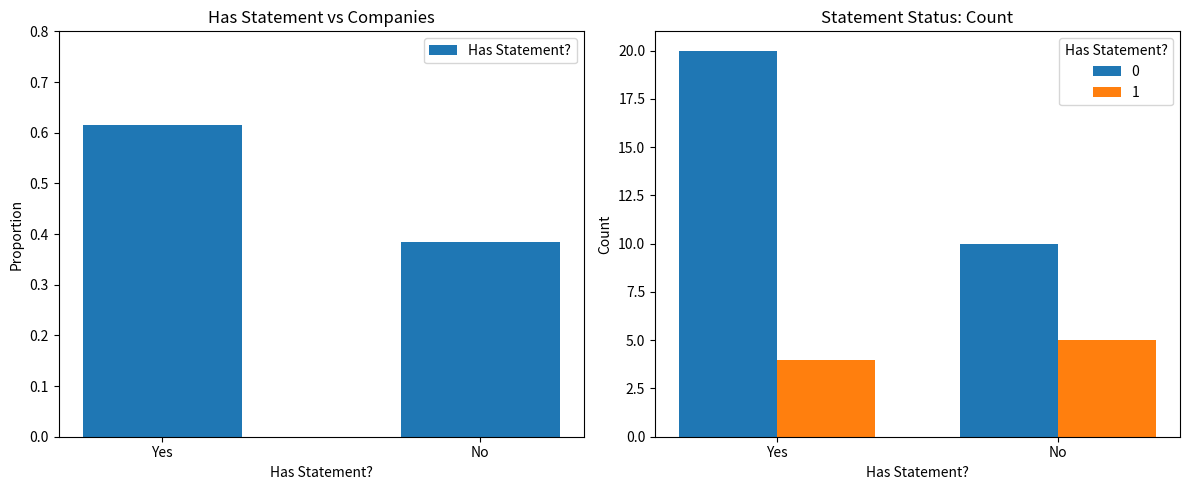

What value does the data have at No?

0.4